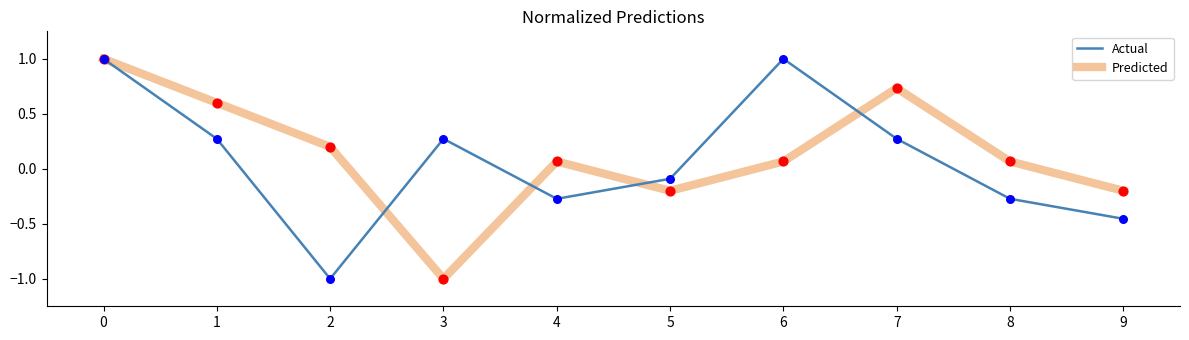

At how many categories does at least one series exceed 0?

8